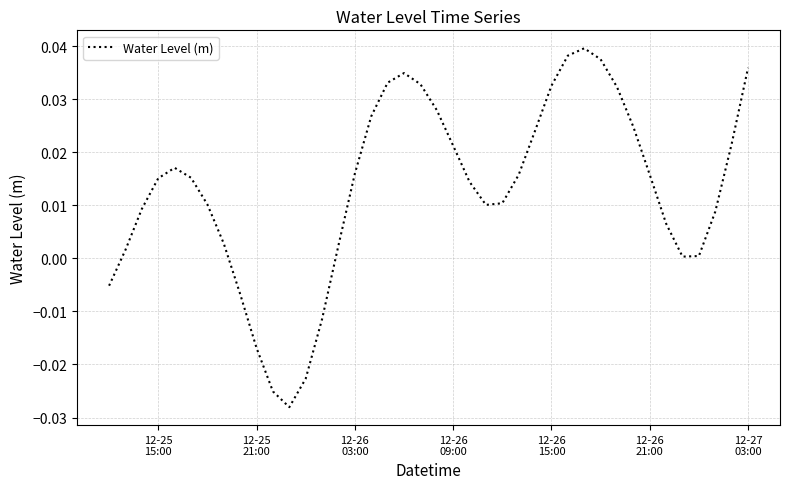

How many lines are shown in the chart?

1